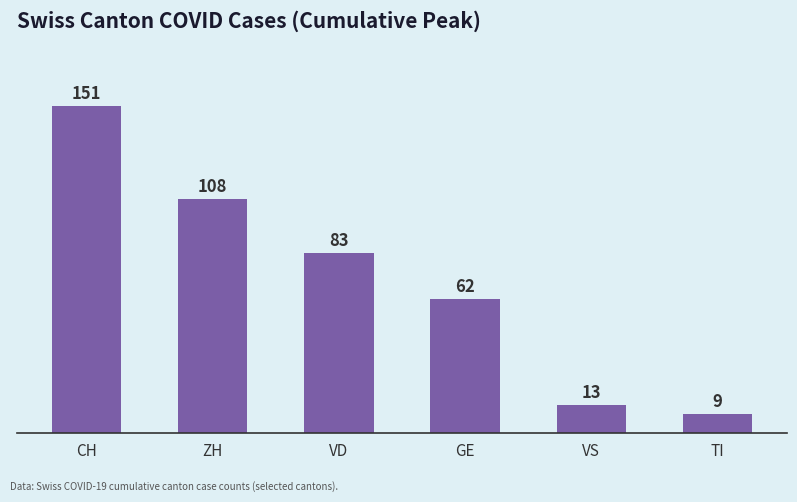

How many series are shown in this chart?

1